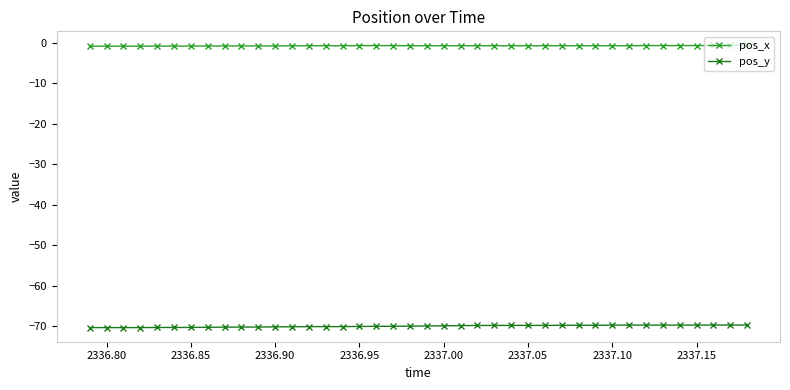

Which series has the largest total across all categories?

pos_x